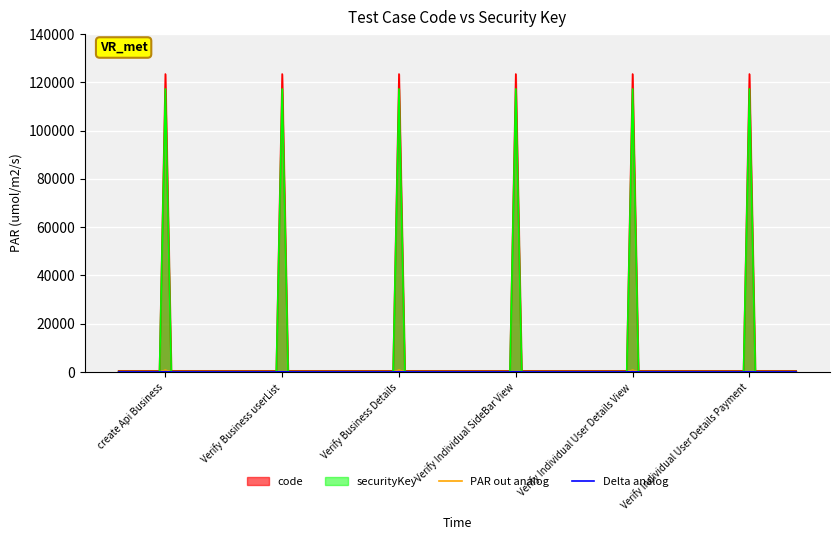

True or false: code has a value of 40610.4 at Verify Individual User Details Payment.

False